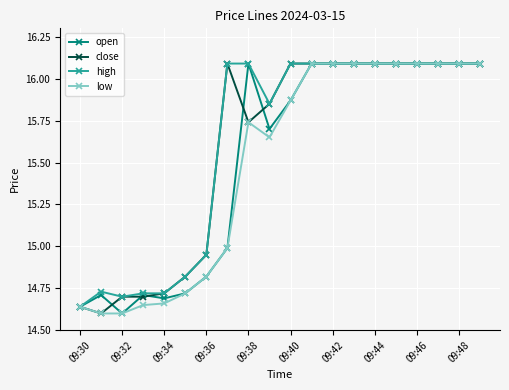

True or false: low has more than 0 points higher than both neighbors.

True